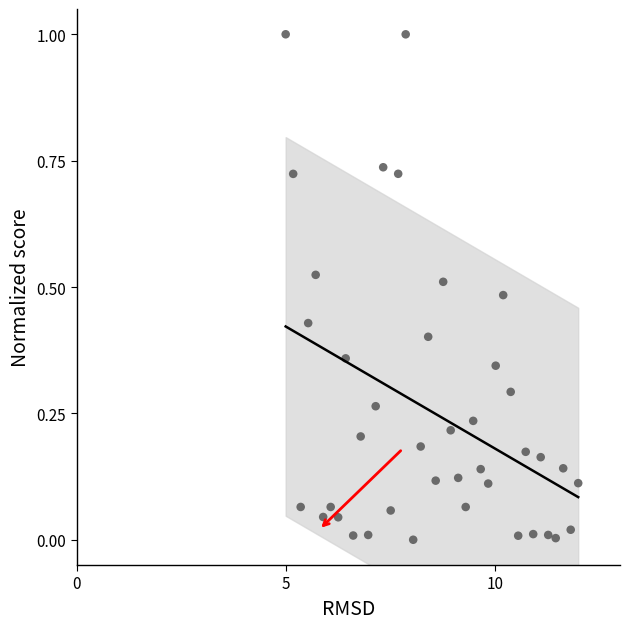

What is the range of X values (max minus min)?

7.0